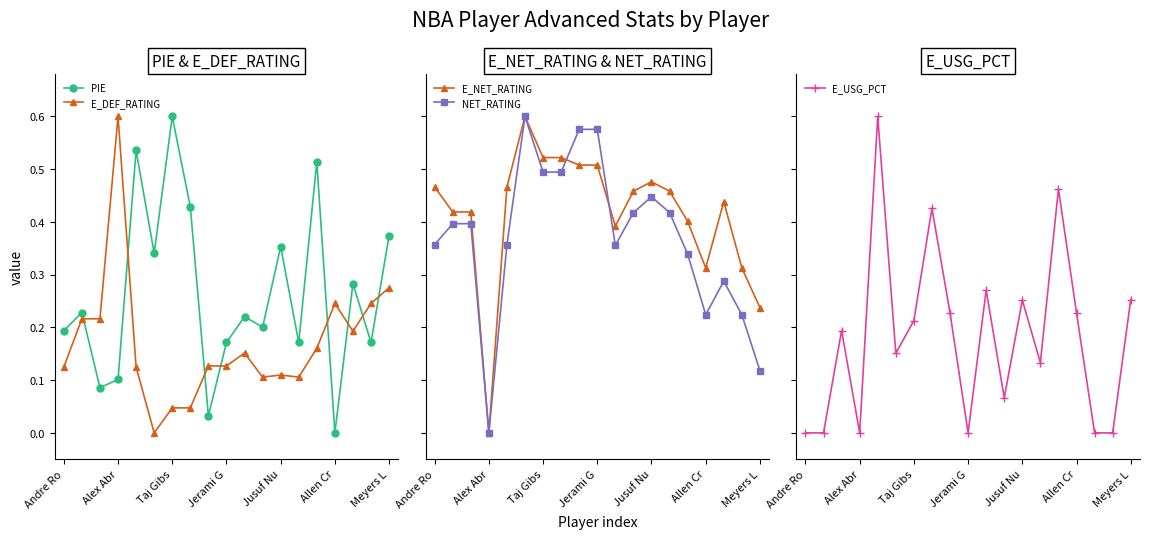

Which series has the largest total across all categories?

E_NET_RATING